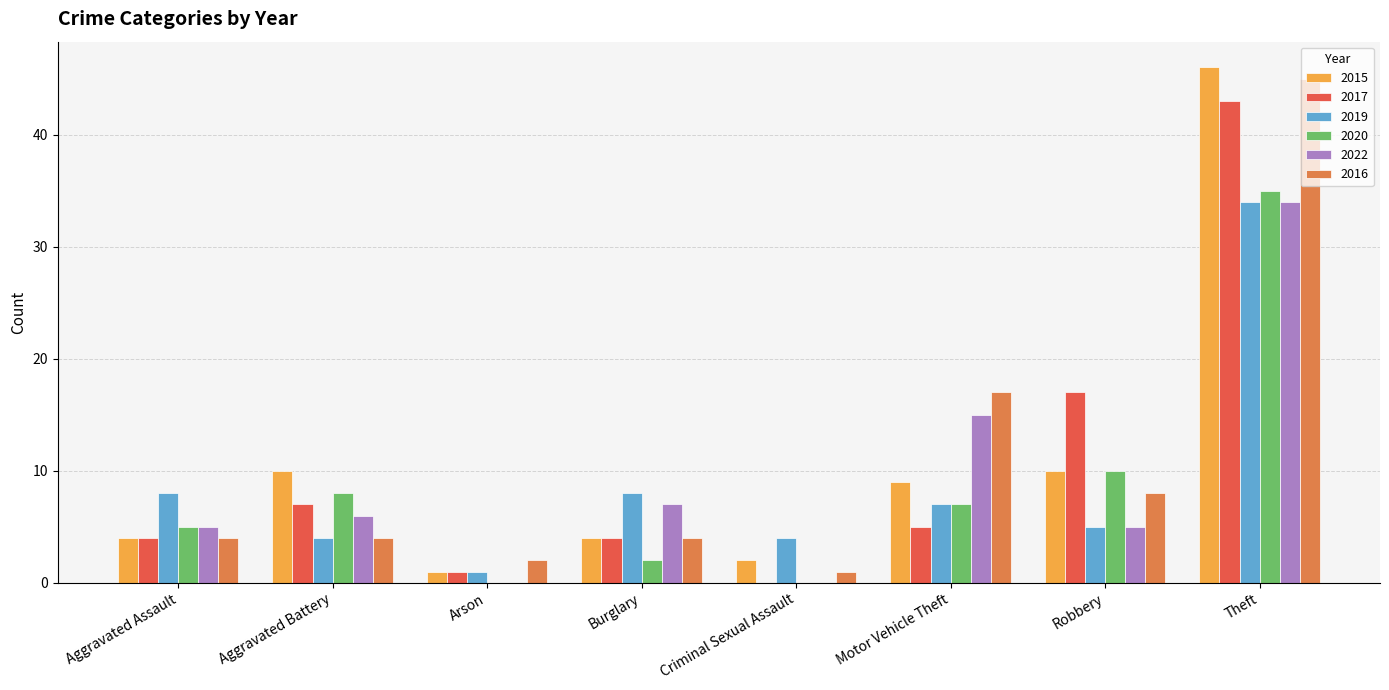

Reading right to left, list all the values displayed in this chart.

2015: Theft=46	Robbery=10	Motor Vehicle Theft=9	Criminal Sexual Assault=2	Burglary=4	Arson=1	Aggravated Battery=10	Aggravated Assault=4
2017: Theft=43	Robbery=17	Motor Vehicle Theft=5	Criminal Sexual Assault=0	Burglary=4	Arson=1	Aggravated Battery=7	Aggravated Assault=4
2019: Theft=34	Robbery=5	Motor Vehicle Theft=7	Criminal Sexual Assault=4	Burglary=8	Arson=1	Aggravated Battery=4	Aggravated Assault=8
2020: Theft=35	Robbery=10	Motor Vehicle Theft=7	Criminal Sexual Assault=0	Burglary=2	Arson=0	Aggravated Battery=8	Aggravated Assault=5
2022: Theft=34	Robbery=5	Motor Vehicle Theft=15	Criminal Sexual Assault=0	Burglary=7	Arson=0	Aggravated Battery=6	Aggravated Assault=5
2016: Theft=45	Robbery=8	Motor Vehicle Theft=17	Criminal Sexual Assault=1	Burglary=4	Arson=2	Aggravated Battery=4	Aggravated Assault=4